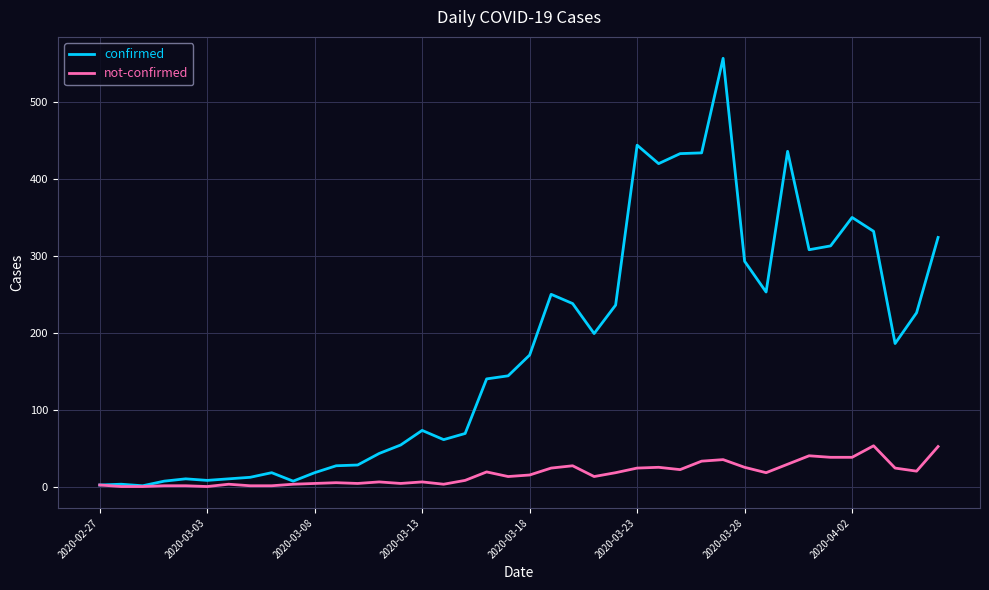

Which series has the largest range (max minus min)?

confirmed